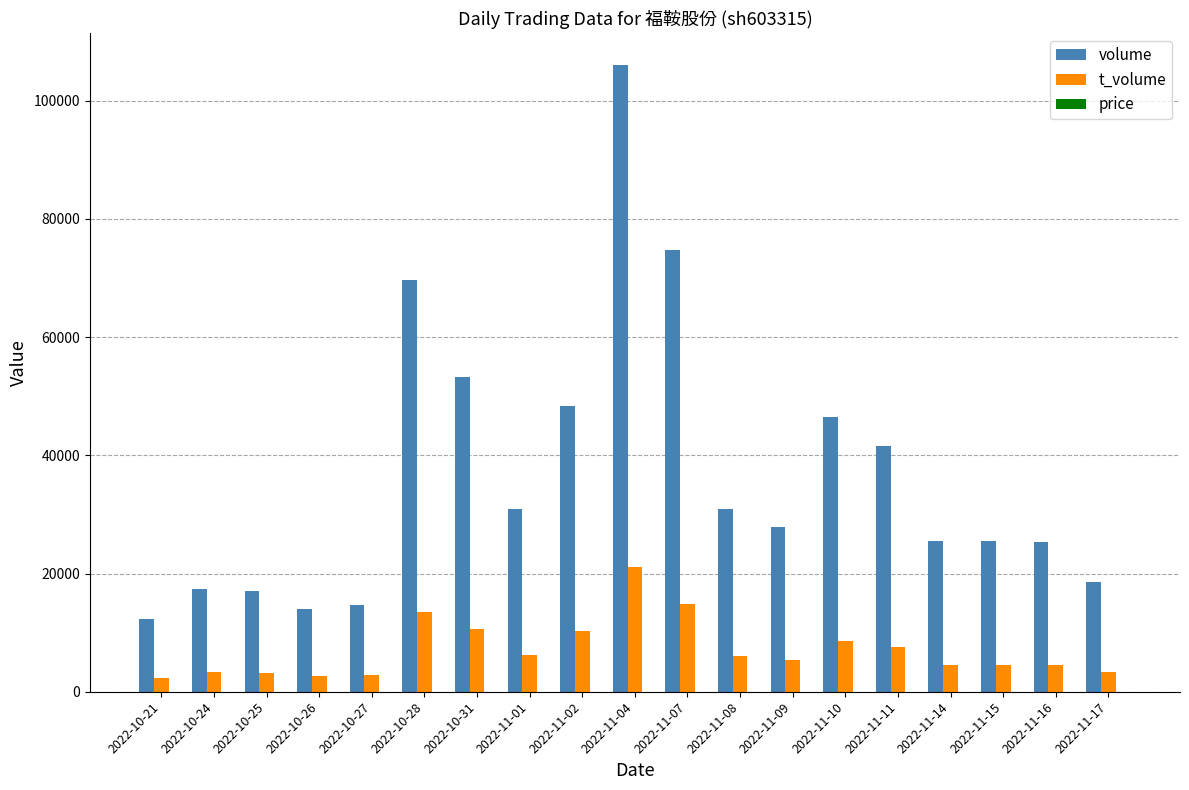

Where is volume nearest to the value 59232?

2022-10-31